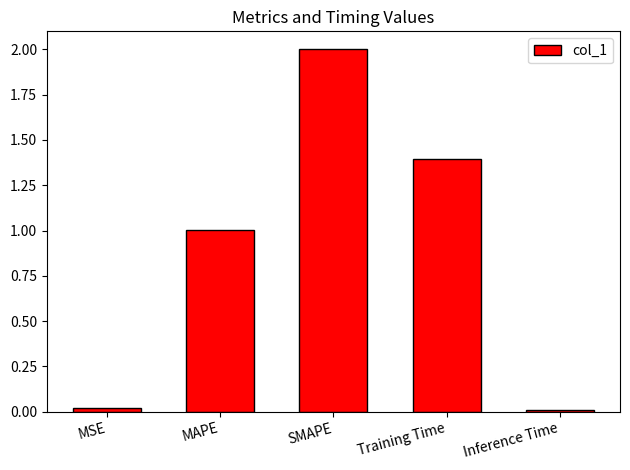

True or false: the data shows 1.6 at MAPE.

False